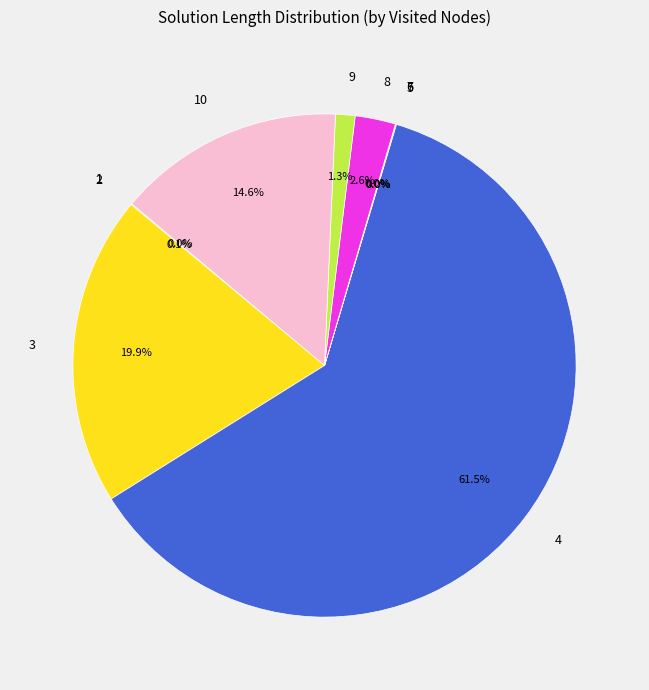

Which has a higher value, 9 or 3?

3